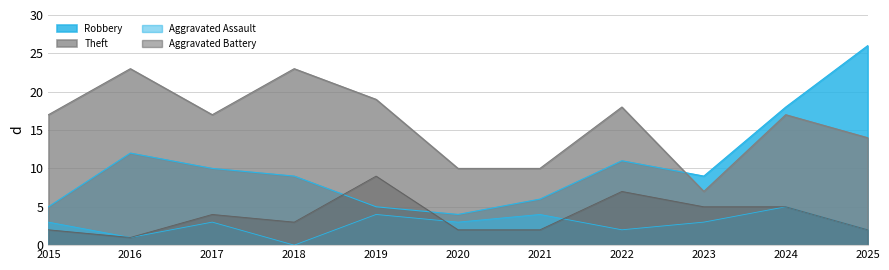

Does the chart display data point markers on the line(s)?

No